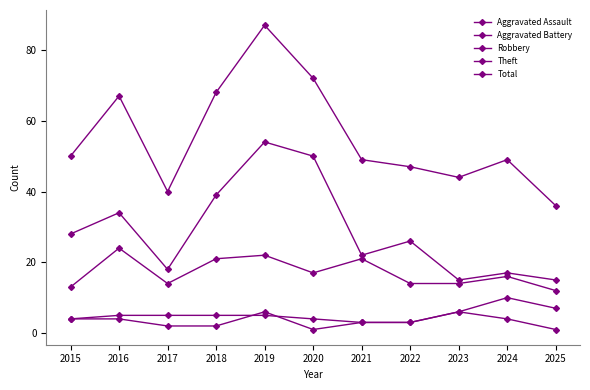

How many lines are shown in the chart?

5